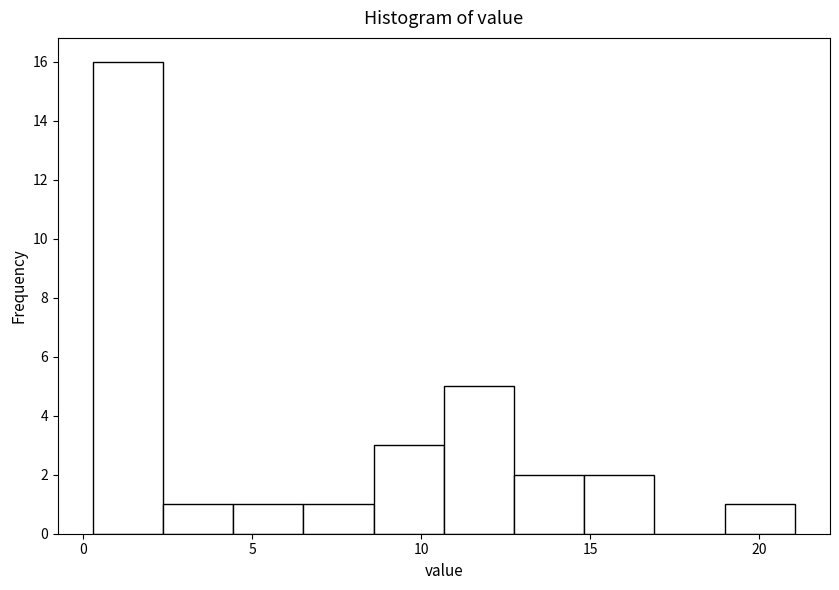

Reading left to right, list every bar in this chart as the range it spans on the x-axis followed by its height. Neither the bar edges nor the heights are printed on the chart, so give them approximately, as read against the axes.

0.5 to 2.5: 16
2.5 to 4.5: 1
4.5 to 6.5: 1
6.5 to 8.5: 1
8.5 to 10.5: 3
10.5 to 12.5: 5
12.5 to 15.0: 2
15.0 to 17.0: 2
17.0 to 19.0: 0
19.0 to 21.0: 1